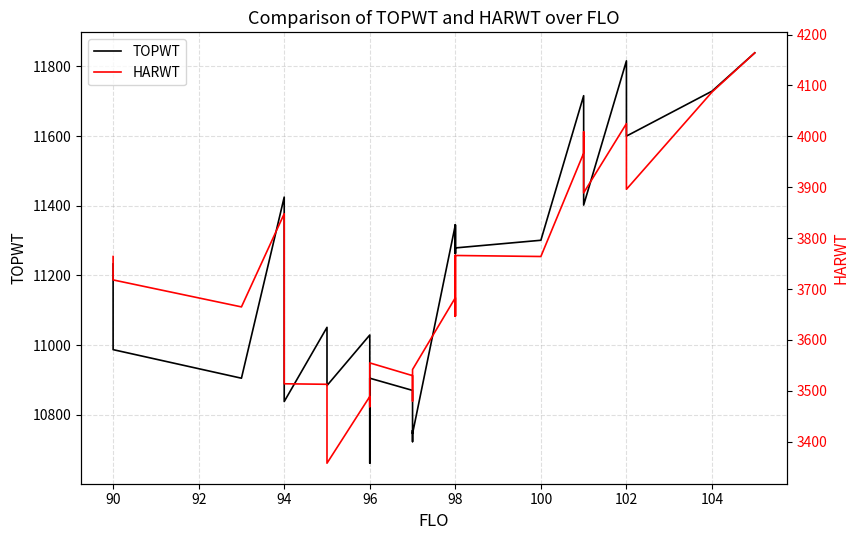

Does the chart have visible grid lines?

Yes